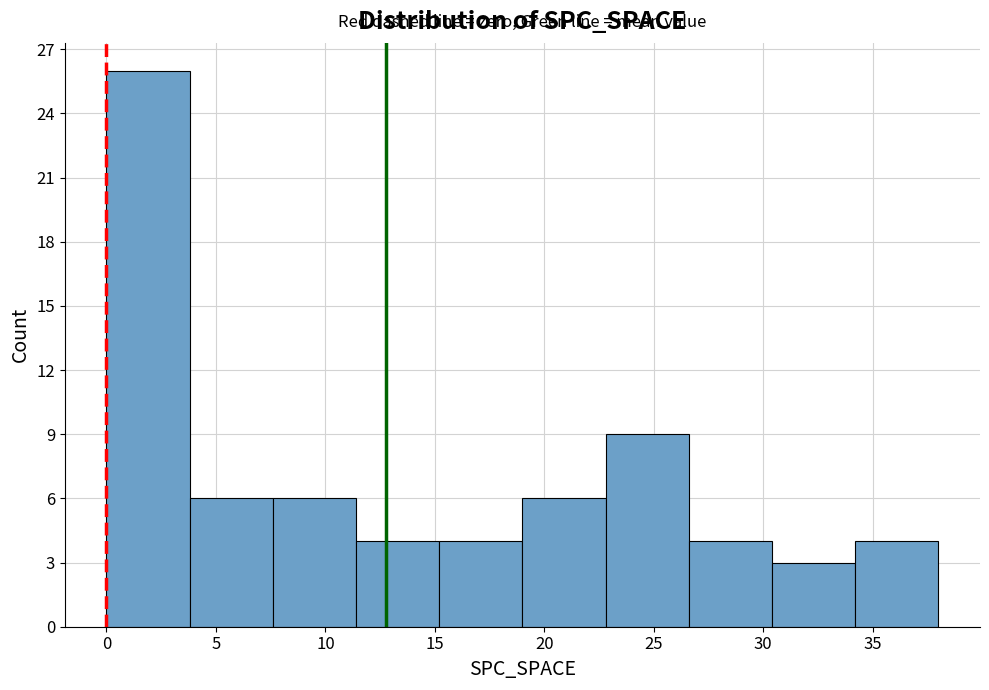

Reading left to right, list every bar in this chart as the range it spans on the x-axis followed by its height. Neither the bar edges nor the heights are printed on the chart, so give them approximately, as read against the axes.

0.0 to 3.8: 26
3.8 to 7.6: 6
7.6 to 11.4: 6
11.4 to 15.2: 4
15.2 to 19.0: 4
19.0 to 22.8: 6
22.8 to 26.6: 9
26.6 to 30.4: 4
30.4 to 34.2: 3
34.2 to 38.0: 4